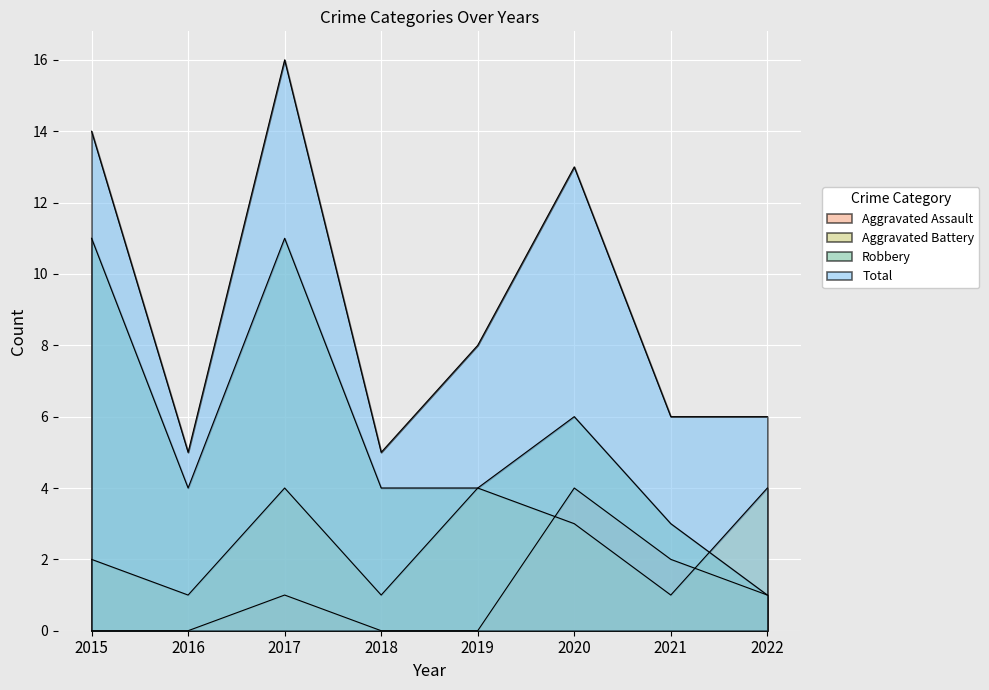

What is the difference between the second highest and second lowest values in the Robbery series?

8